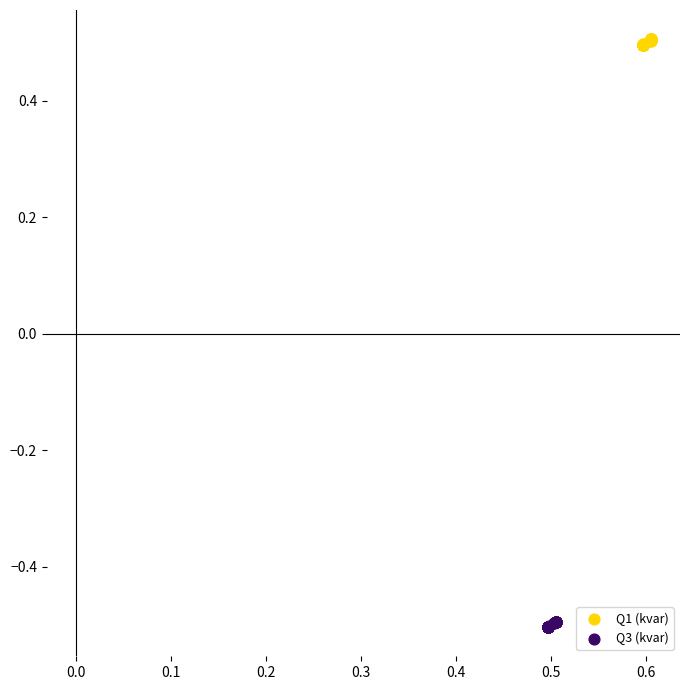

Which series reaches the maximum Y coordinate?

Q1 (kvar)